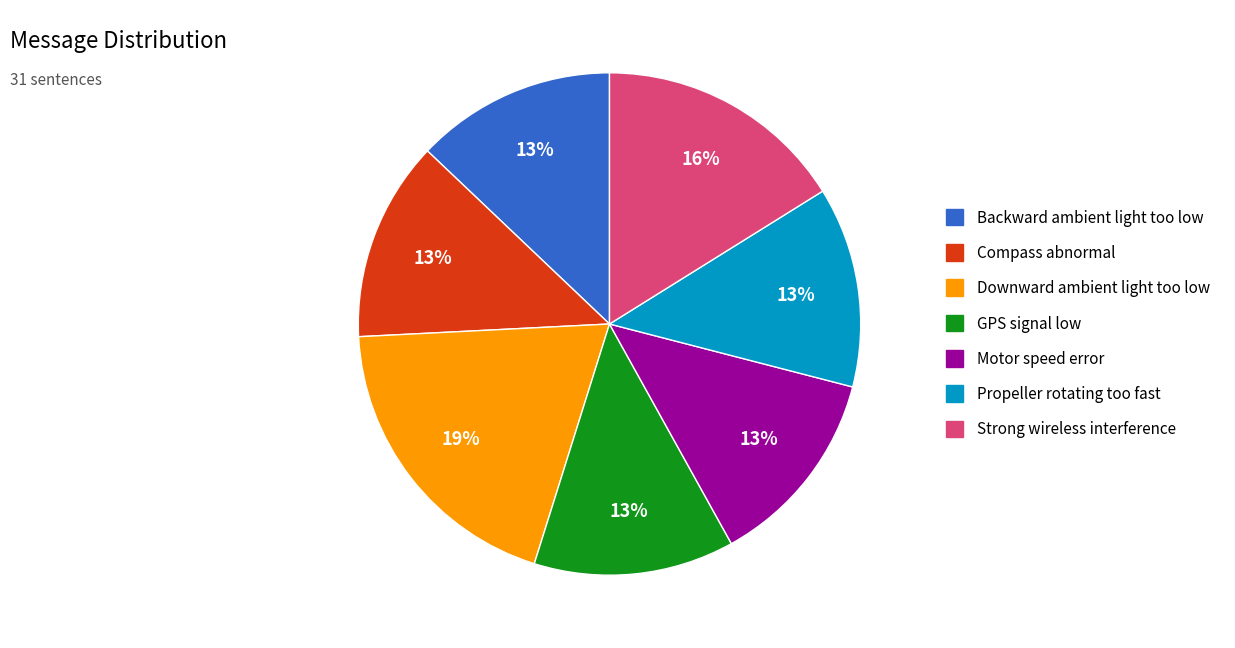

How many segments does this pie chart have?

7